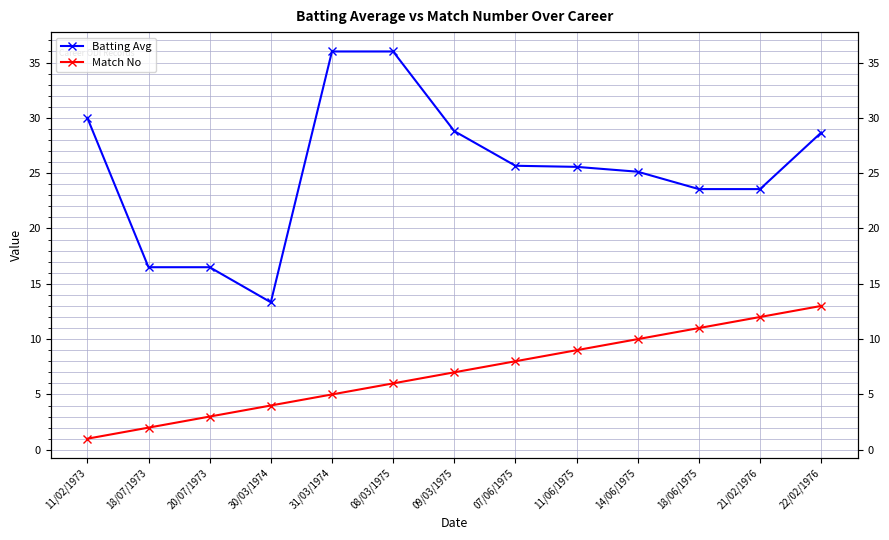

How many lines are shown in the chart?

2